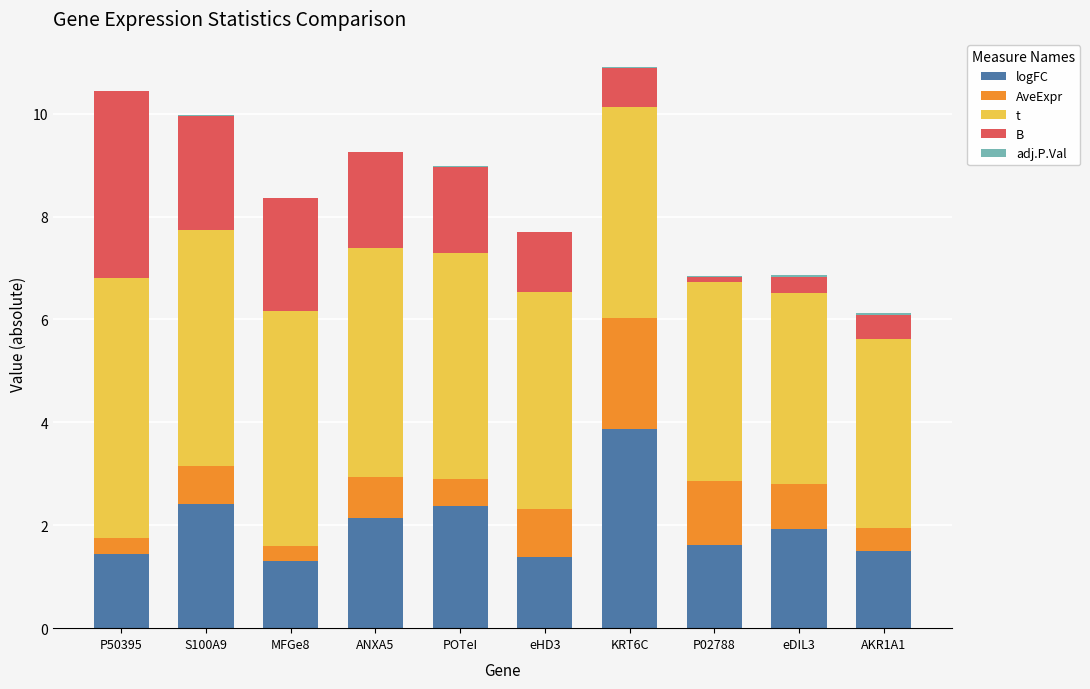

Does the chart contain stacked bars?

Yes